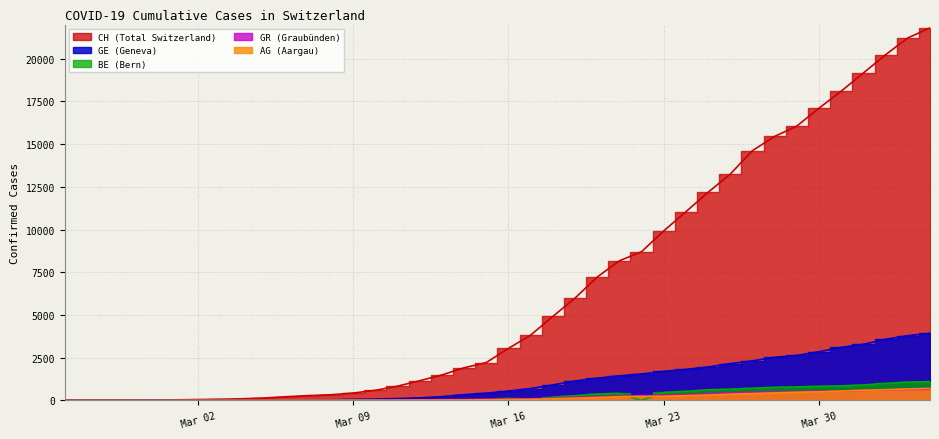

At which label does BE first exceed 17?

Mar 09